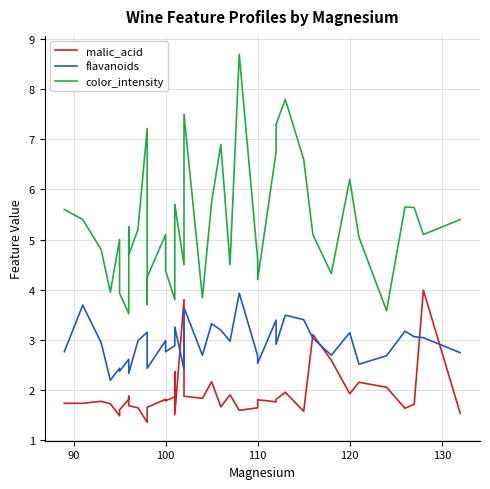

After their last crossing, which series has the higher values: flavanoids or malic_acid?

flavanoids